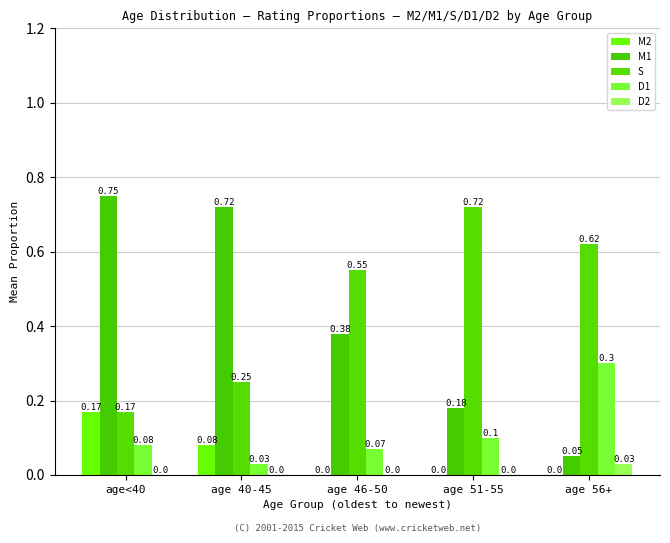

Count the number of categories in the chart.

5